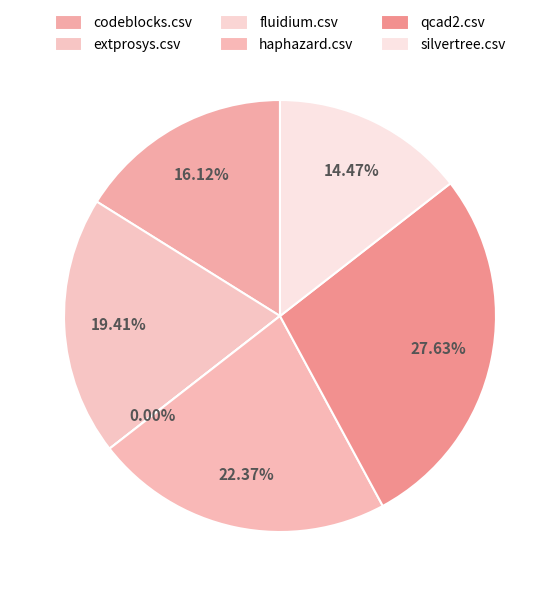

What percentage do codeblocks.csv and haphazard.csv together represent?

38.5%